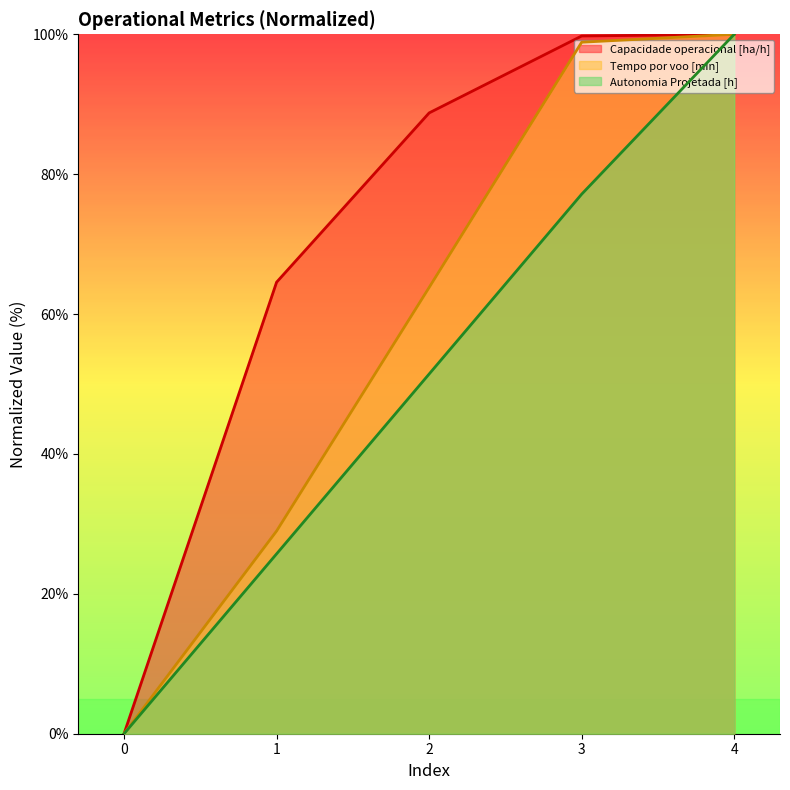

Rank the categories by Capacidade operacional [ha/h] value from highest to lowest.

4, 3, 2, 1, 0